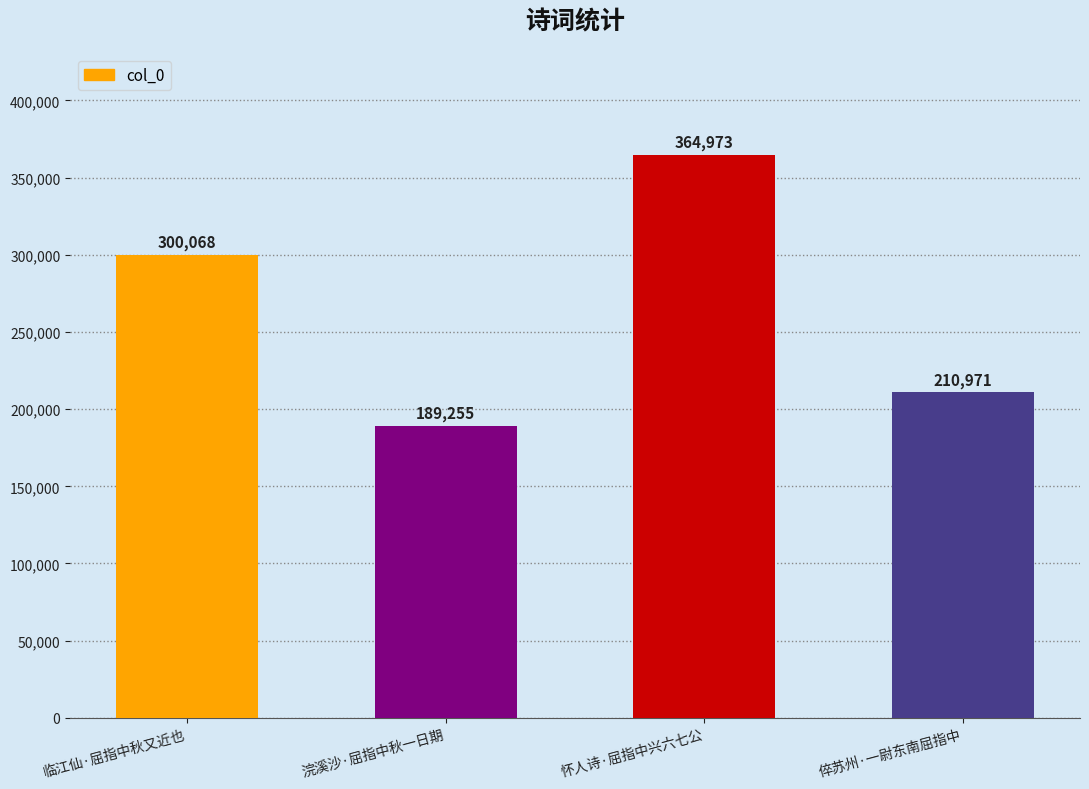

What is the smallest value displayed?

189255